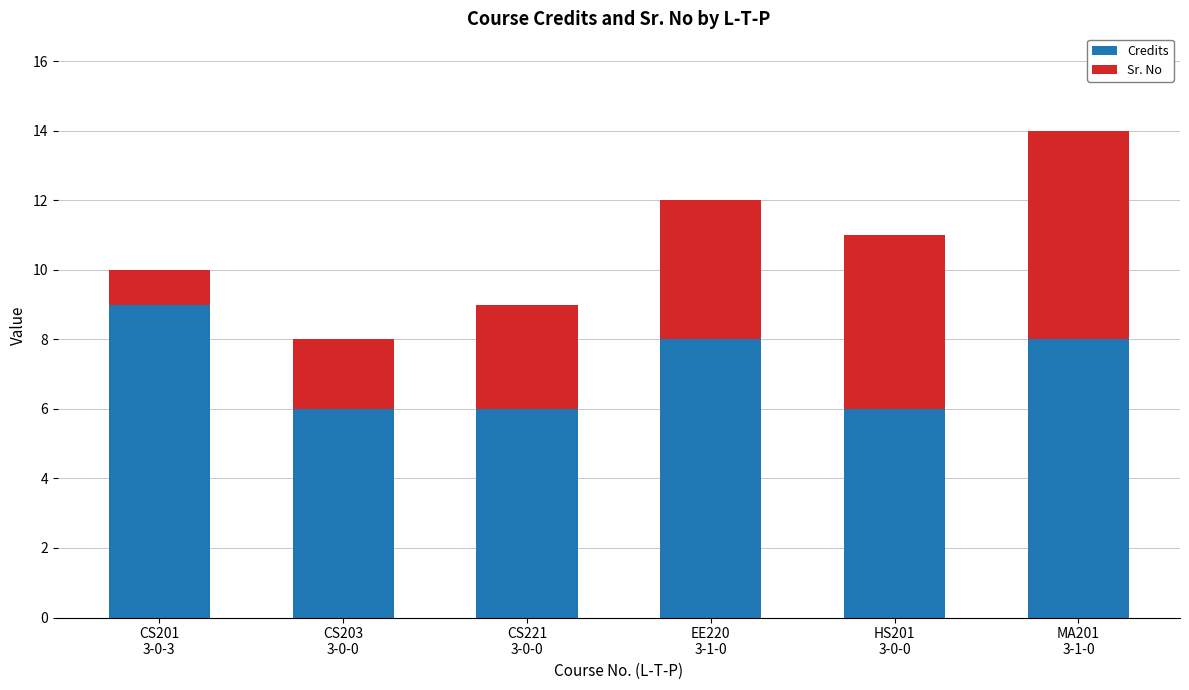

How many values in the Credits series are below 8?

3